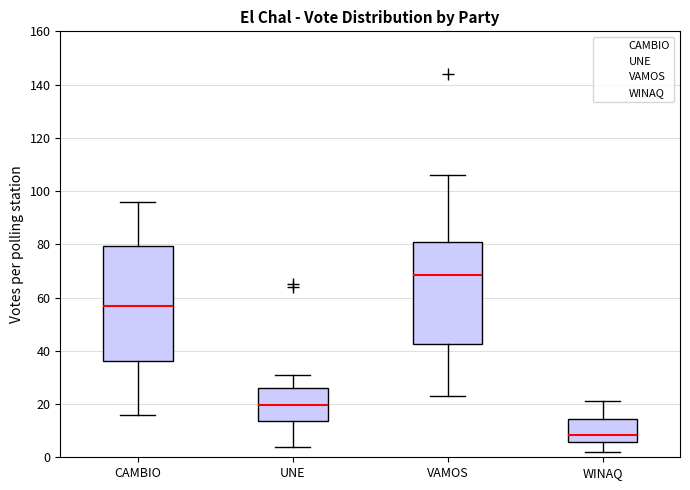

Reading left to right, read every box against the y-axis: the position of its median line, the range the box covers, and the ends of its whiskers. The values are not printed on the chart, so give them approximately, as read against the axis.

CAMBIO: median 58, box 36 to 80, whiskers 16 to 96
UNE: median 20, box 14 to 26, whiskers 4 to 32
VAMOS: median 68, box 42 to 82, whiskers 24 to 106
WINAQ: median 8, box 6 to 14, whiskers 2 to 22